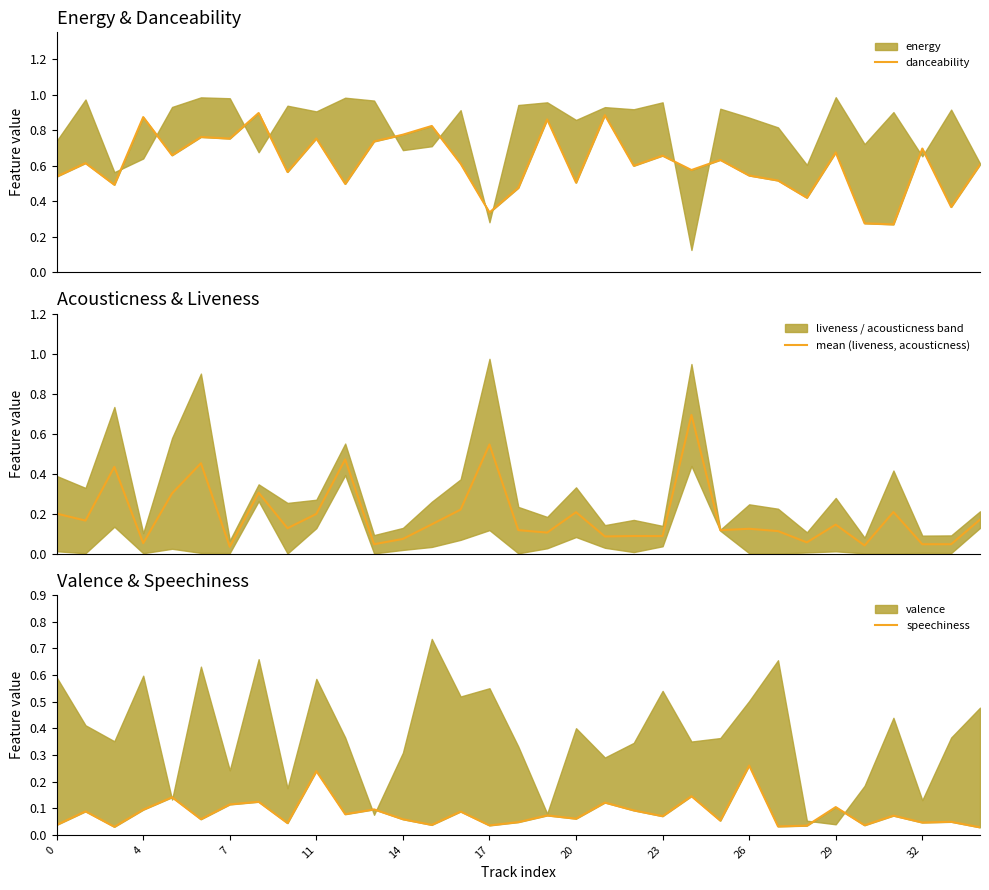

True or false: speechiness and danceability intersect in this chart.

False